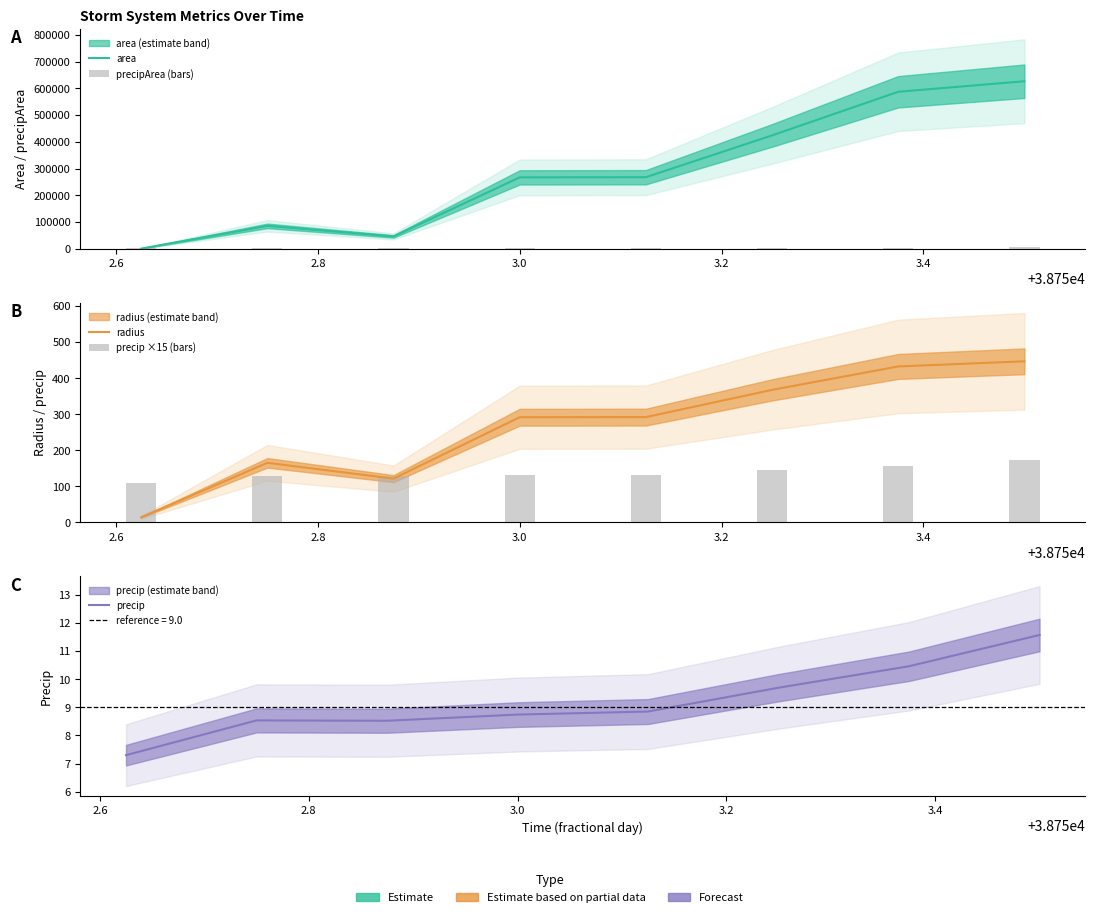

The value of precipArea (bars) at 2.8 is 2153.1. True or false?

False